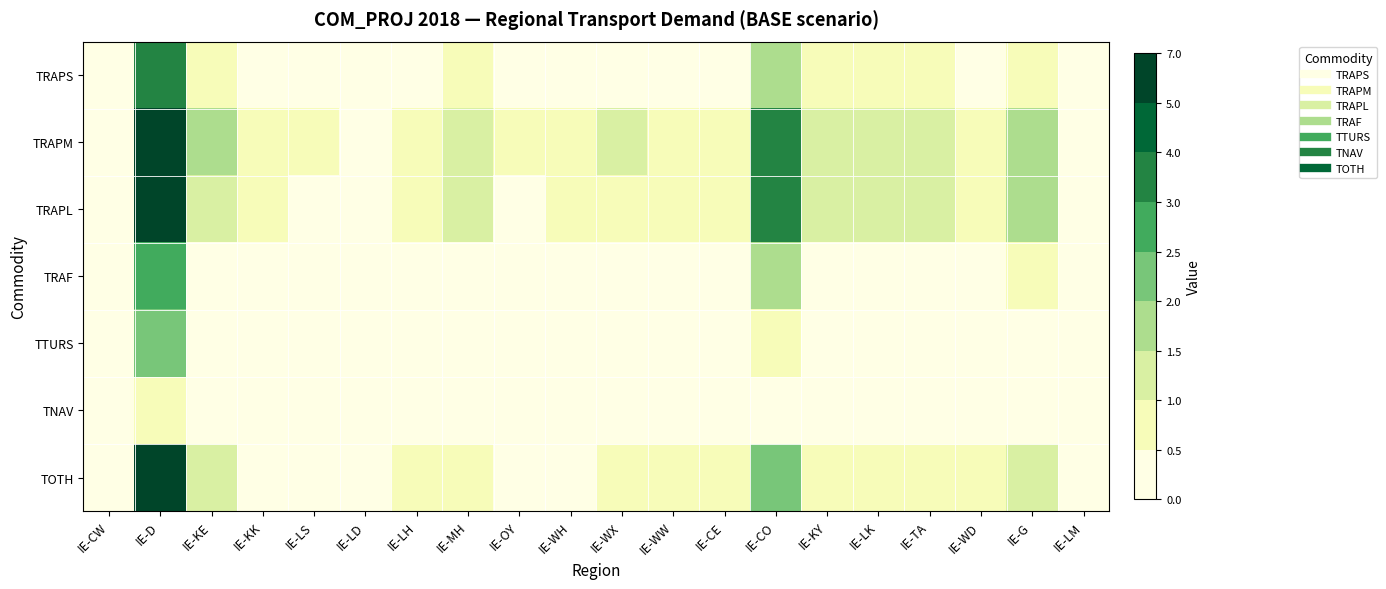

At which category is the sum across all series the highest?

IE-D